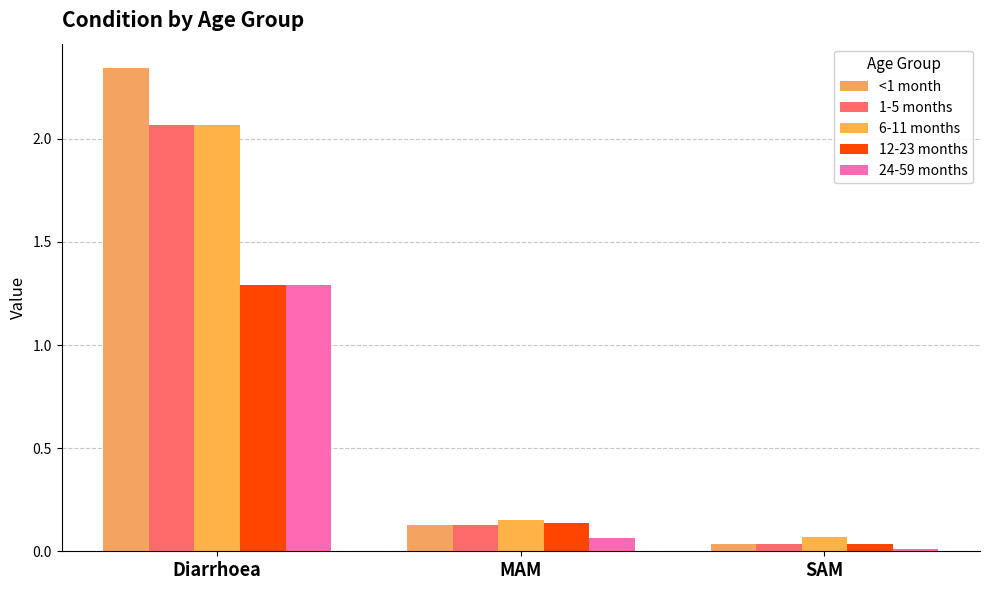

Is the value of 12-23 months at SAM greater than the value of <1 month at Diarrhoea?

No